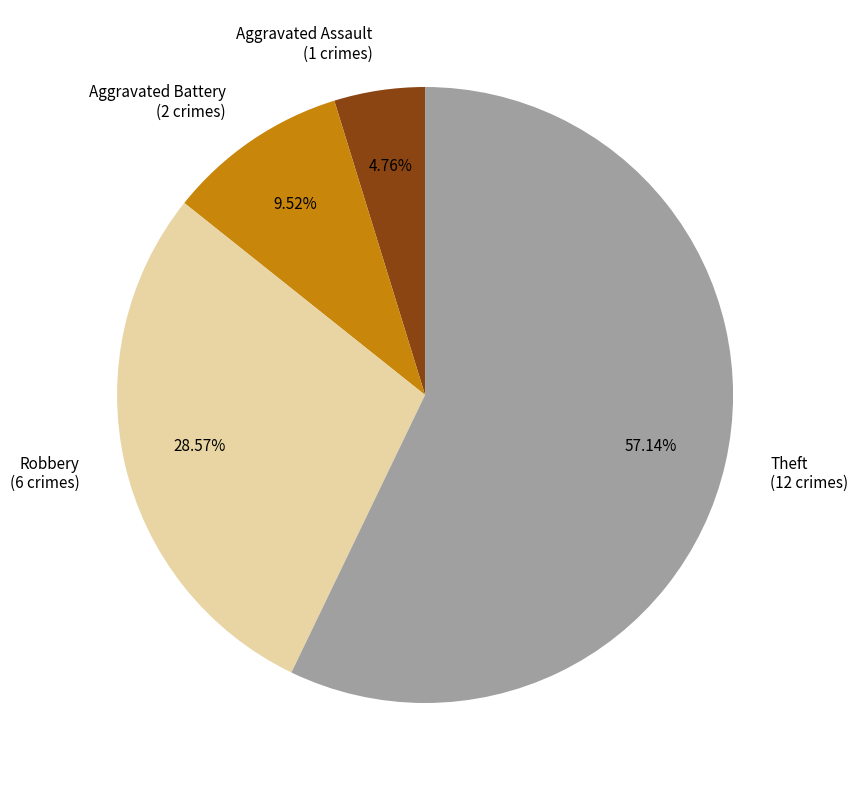

True or false: Theft accounts for 57% of the total.

True